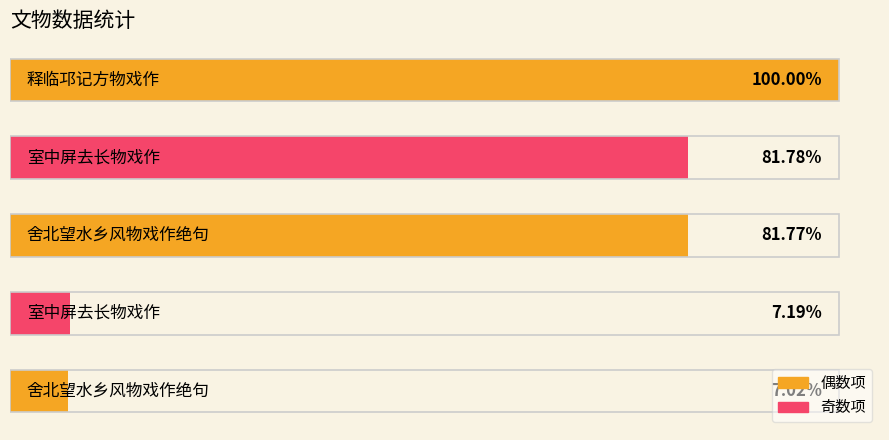

Does the chart contain any negative values?

No